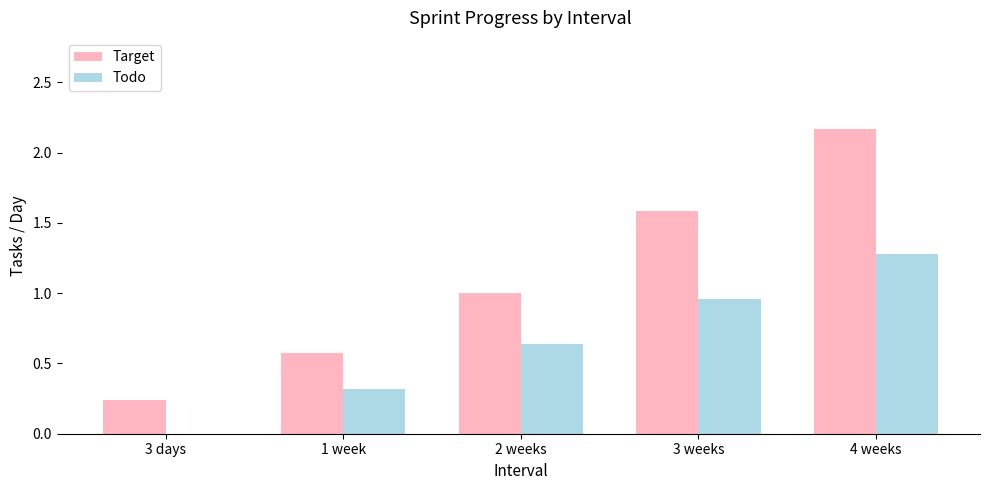

Which series has the largest total across all categories?

Target